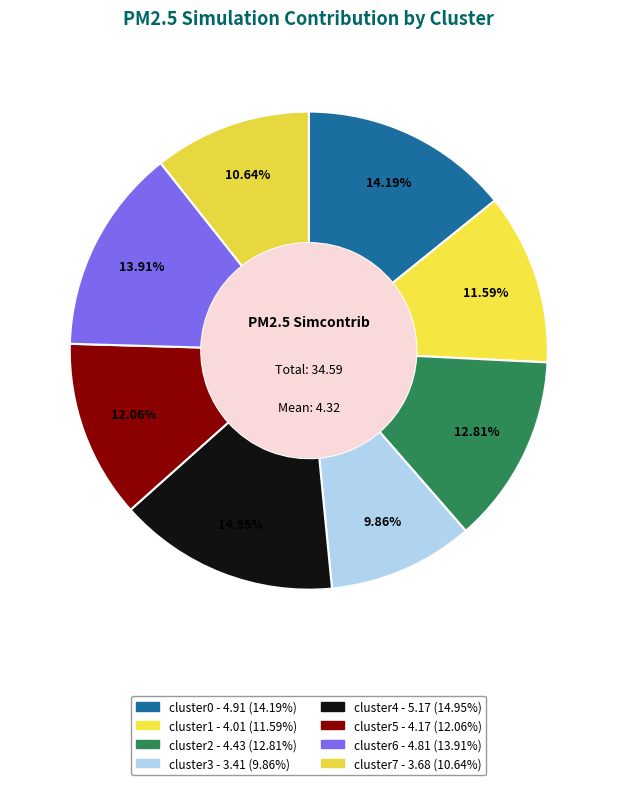

How many slices are in this pie chart?

8